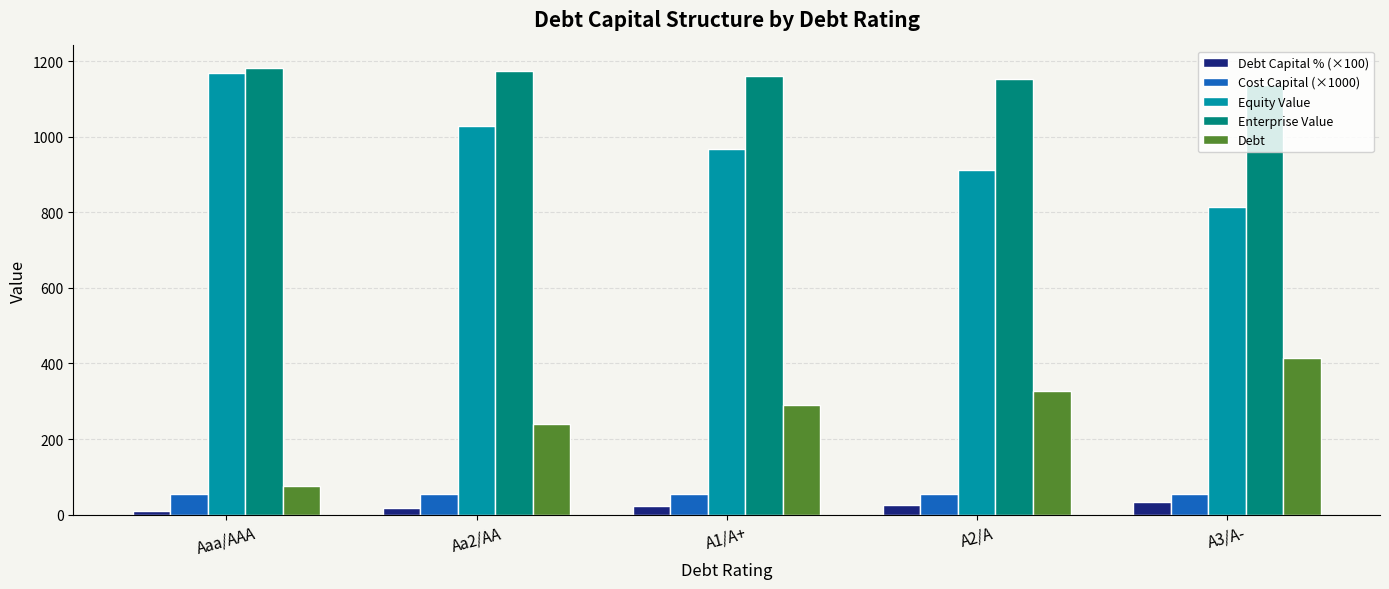

What is the difference between the highest and lowest values at A2/A?

1126.8